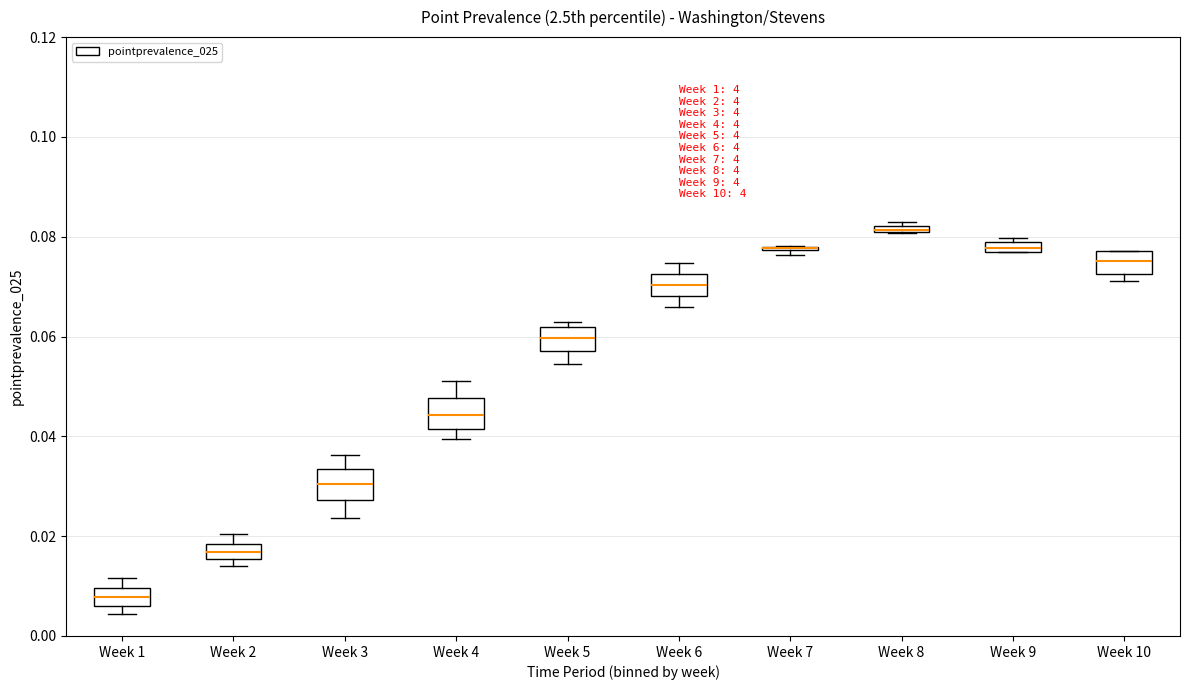

Where does the upper whisker of the box for Week 6 end on the y-axis? The values are not printed on the chart, so give them approximately, as read against the axis.

0.074